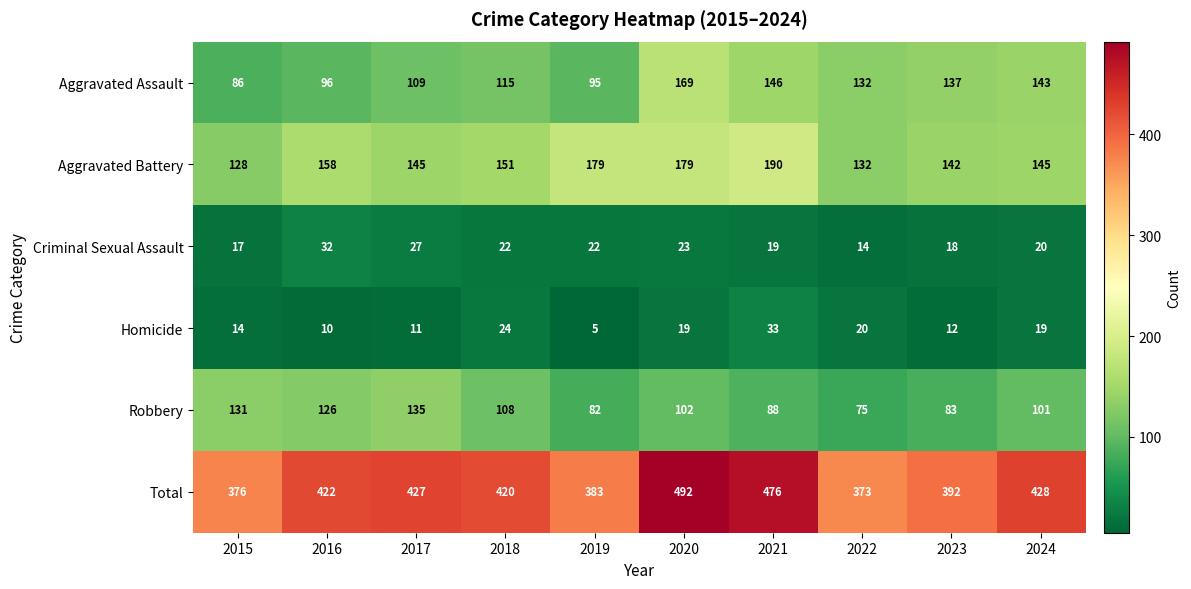

The Criminal Sexual Assault series shows 22 at 2018. True or false?

True